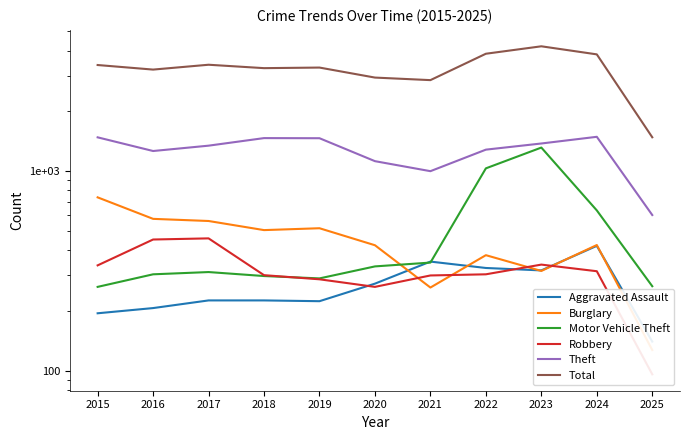

Is it true that Theft equals 1983 at 2019?

False